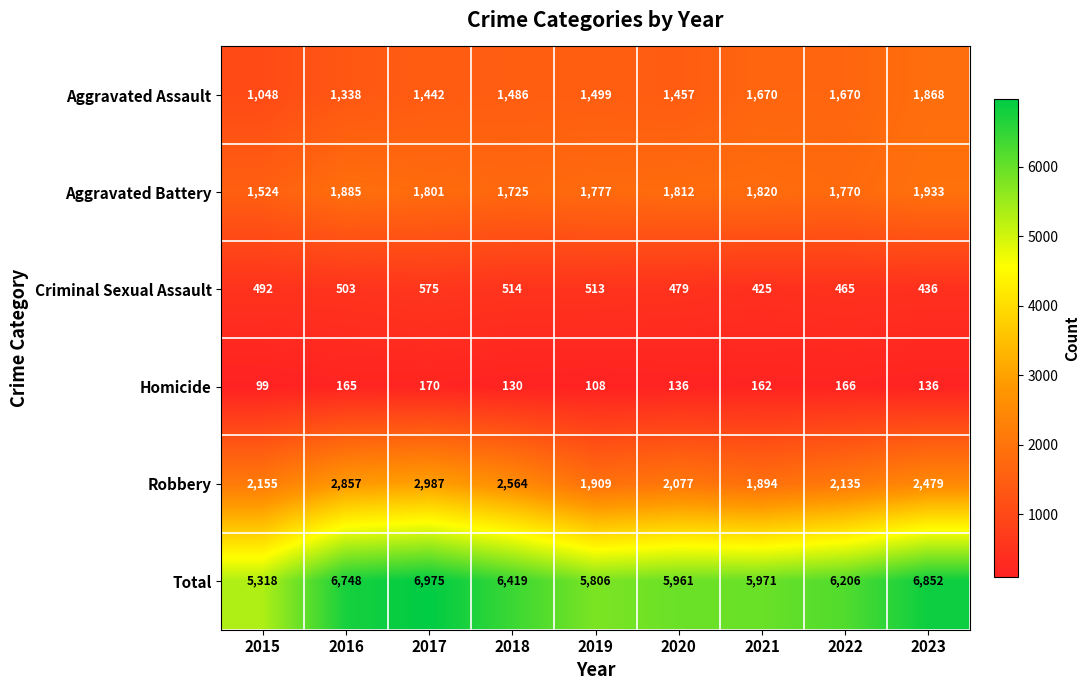

What value does the Homicide series have at 2017, to the nearest 10?

170